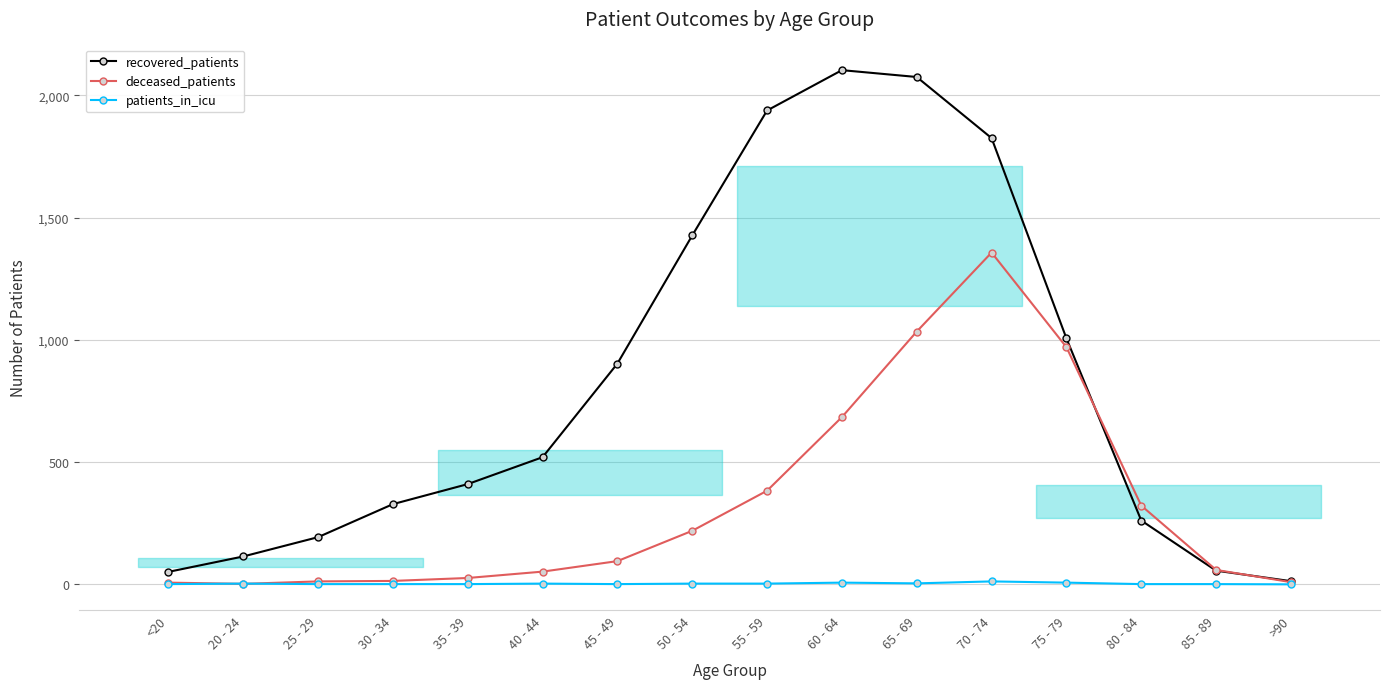

The value of recovered_patients at 70 - 74 is 933. True or false?

False